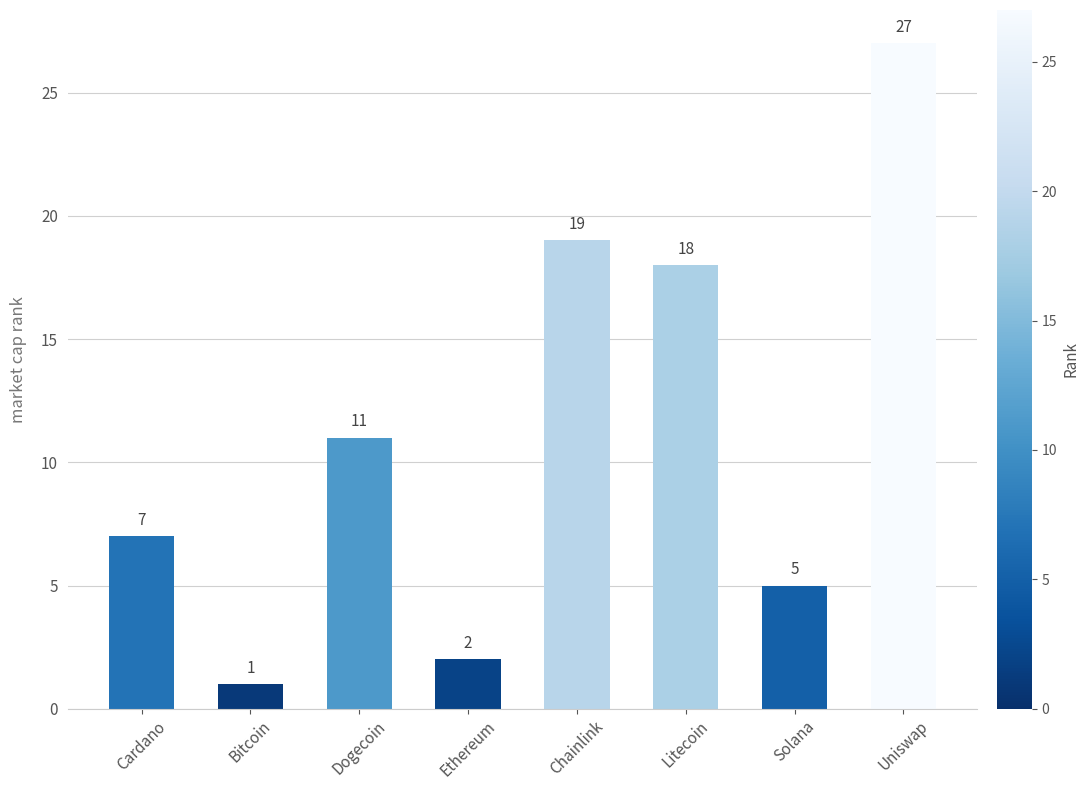

What is the approximate value at Solana, to the nearest 5?

5